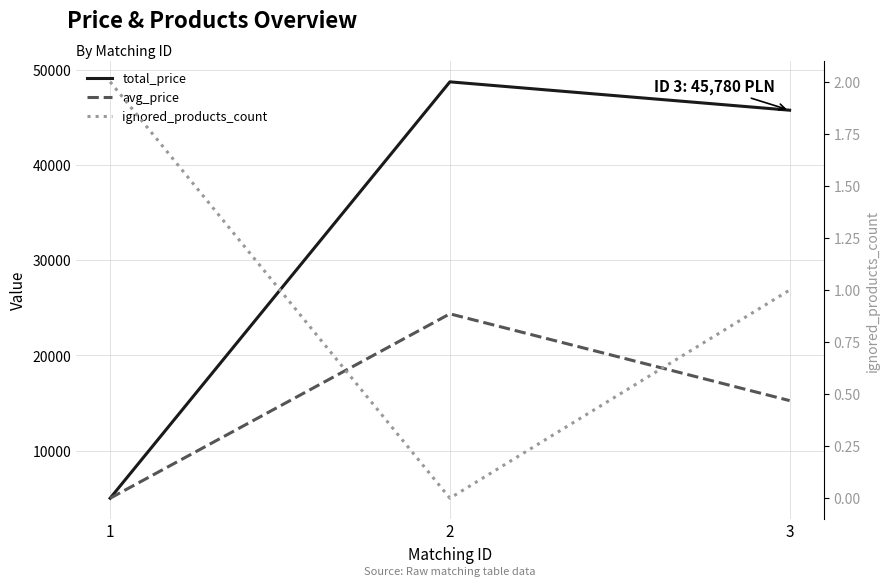

What are all the series names shown in the legend?

total_price, avg_price, ignored_products_count